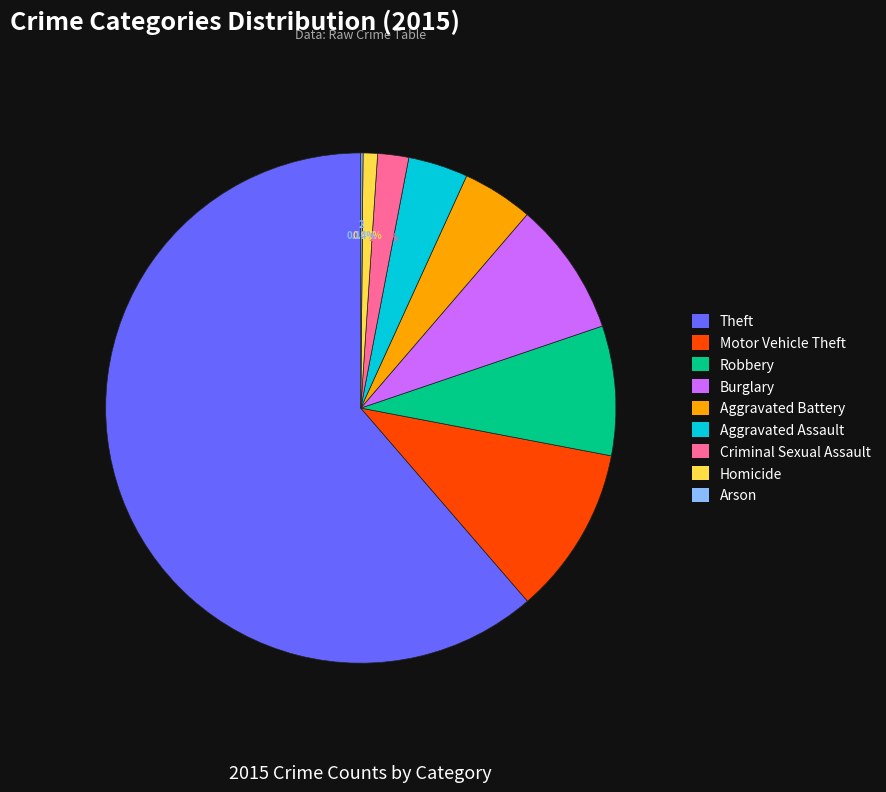

The Theft slice represents 73% of the pie. True or false?

False